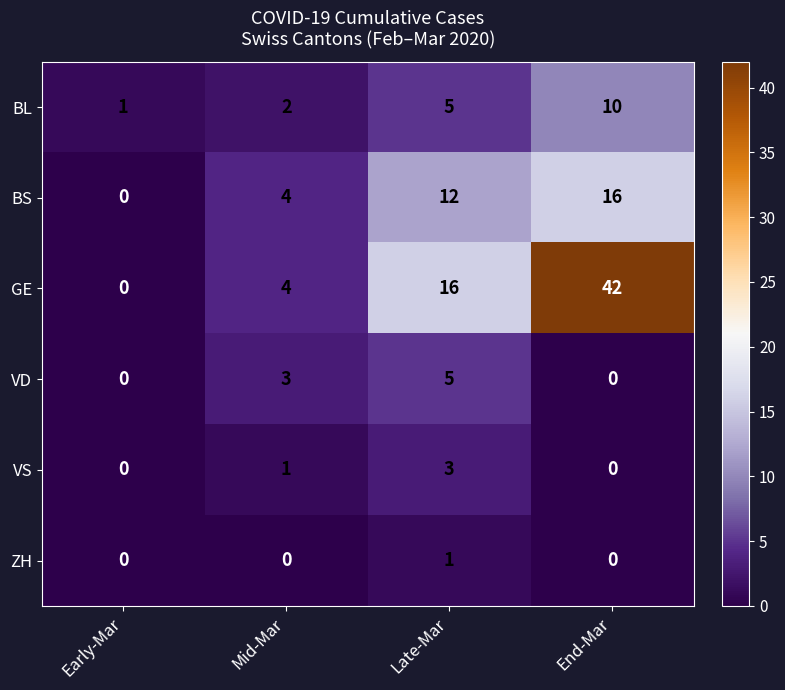

The value of BL at Late-Mar is 2. True or false?

False